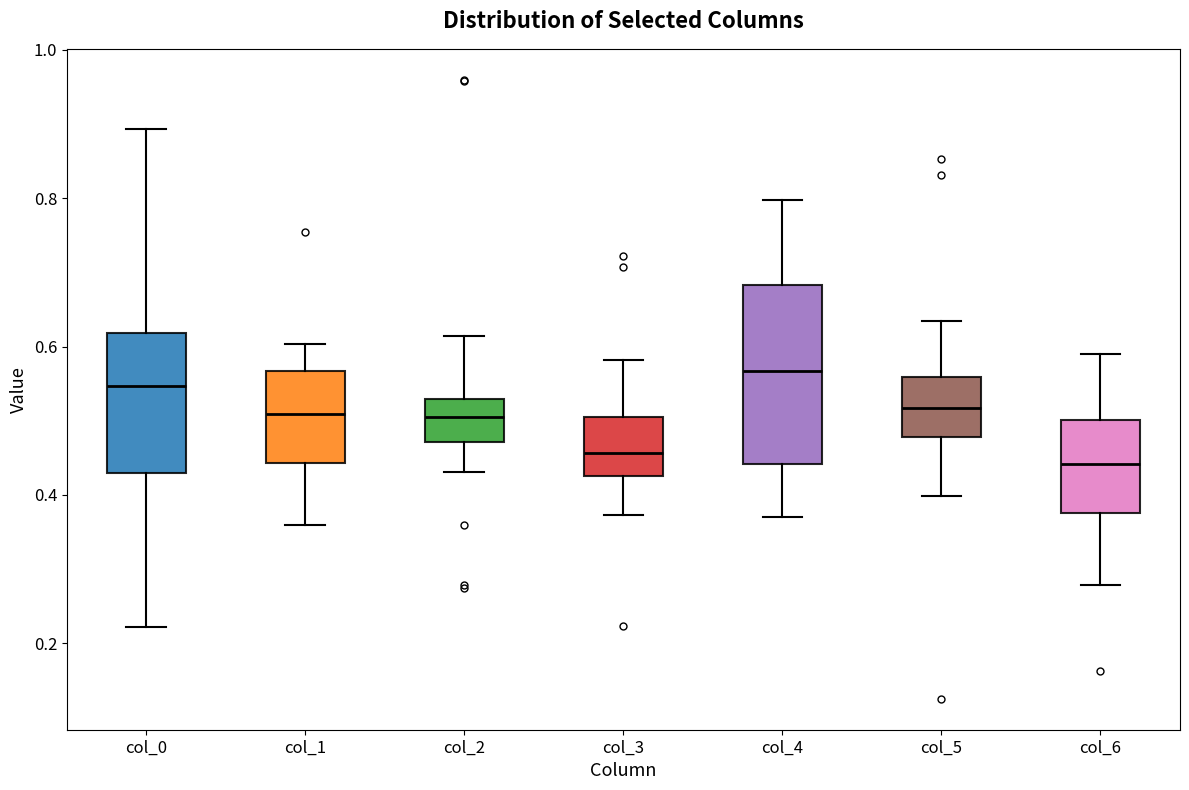

Comparing the boxes themselves (not the whiskers), which one is the tallest?

col_4